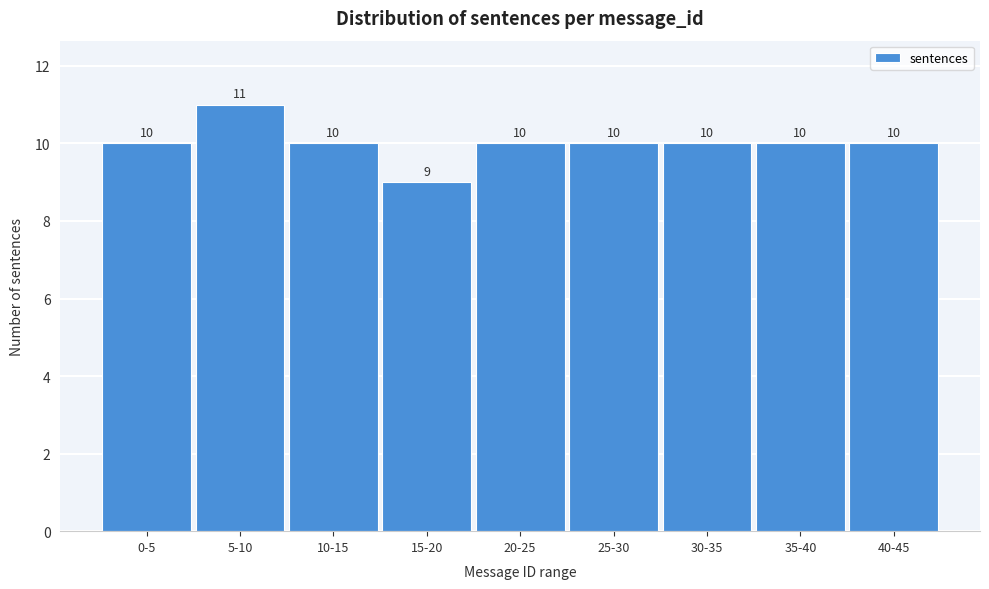

Reading left to right, transcribe all the data shown in this chart.

0-5=10	5-10=11	10-15=10	15-20=9	20-25=10	25-30=10	30-35=10	35-40=10	40-45=10